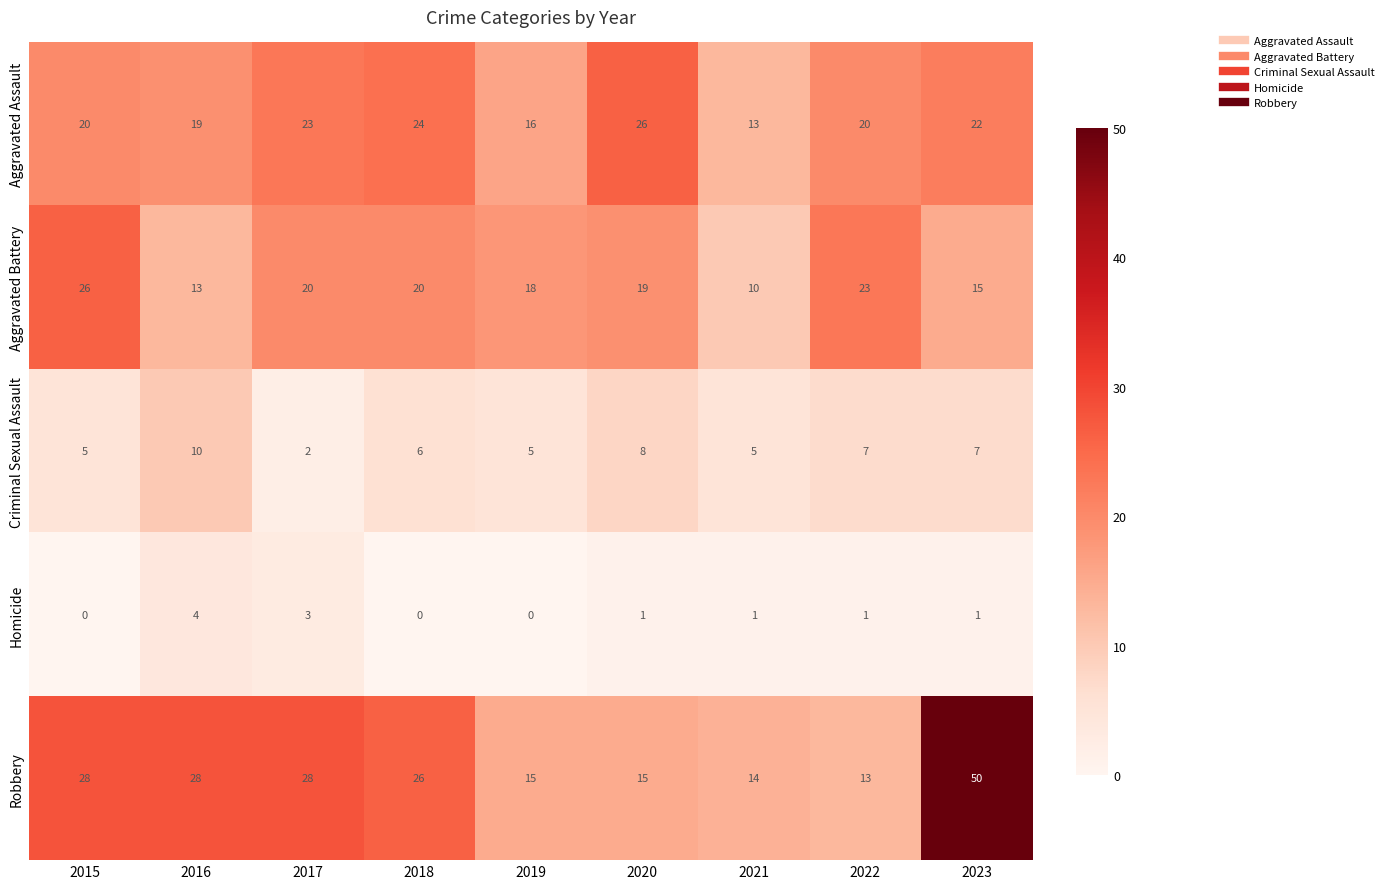

What is the total value across all series at 2020?

69